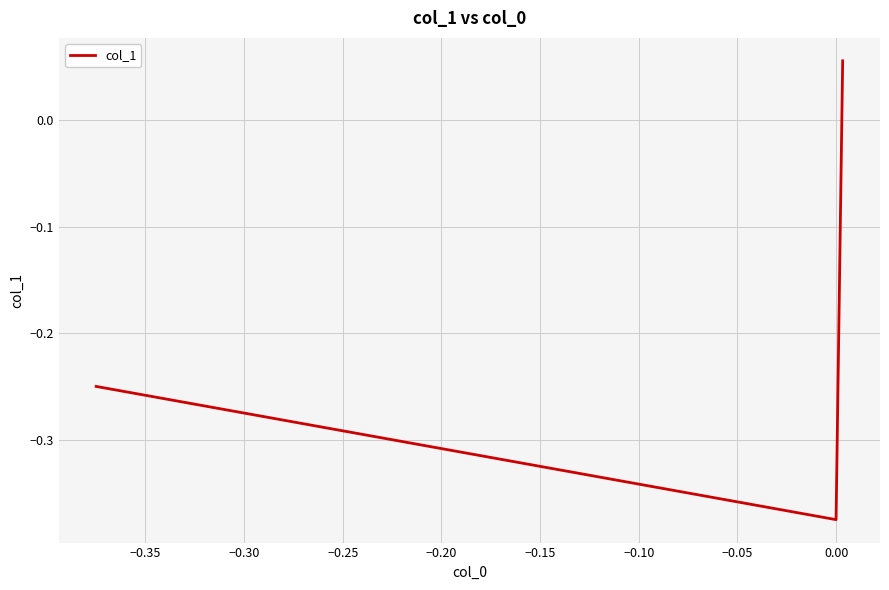

How many series are shown in this chart?

1